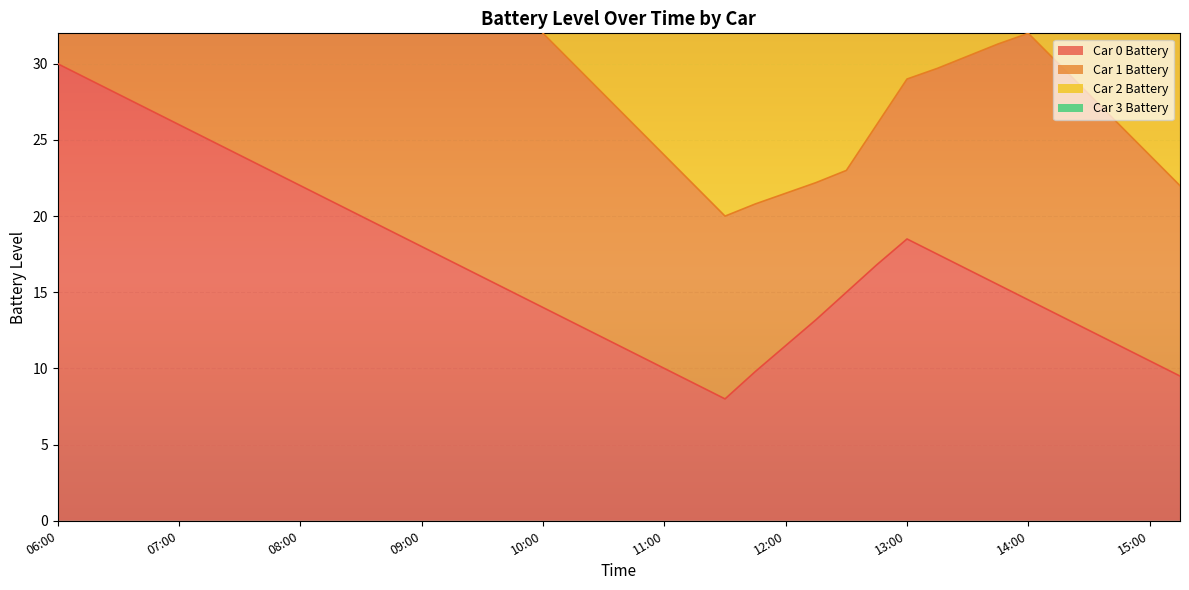

True or false: Car 0 Battery has a value of 3.3 at 12:00.

False